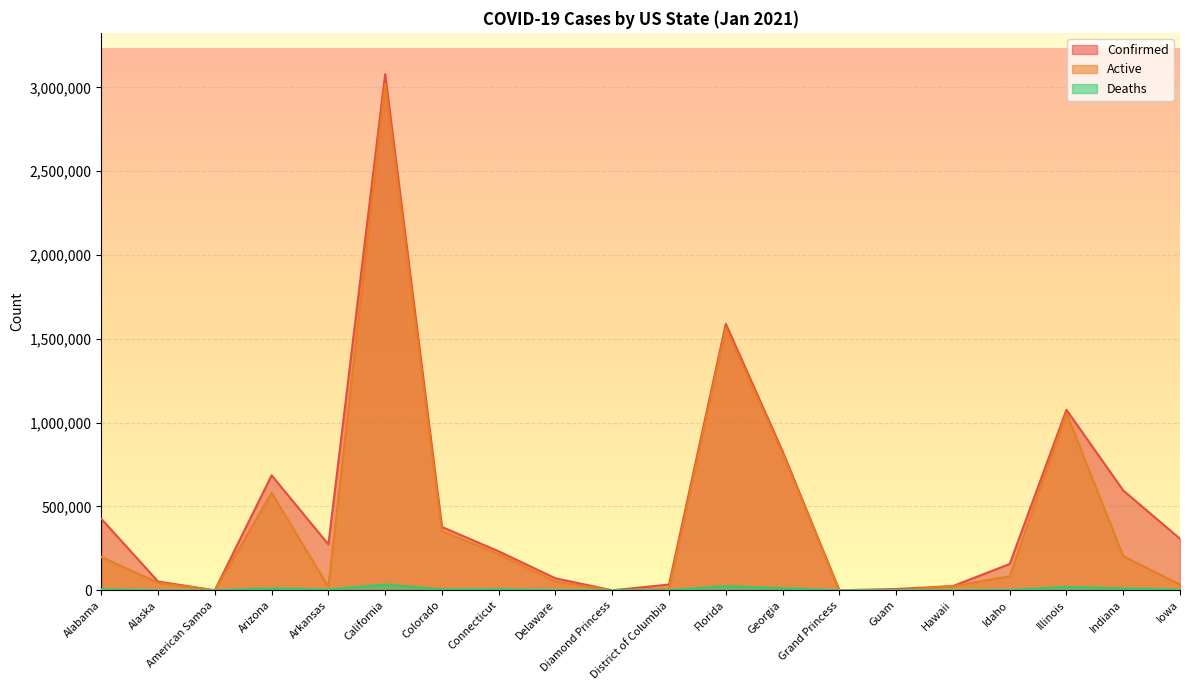

List the labels in order of Active value, smallest first.

American Samoa, Diamond Princess, Grand Princess, Guam, District of Columbia, Arkansas, Hawaii, Iowa, Alaska, Delaware, Idaho, Alabama, Indiana, Connecticut, Colorado, Arizona, Georgia, Illinois, Florida, California